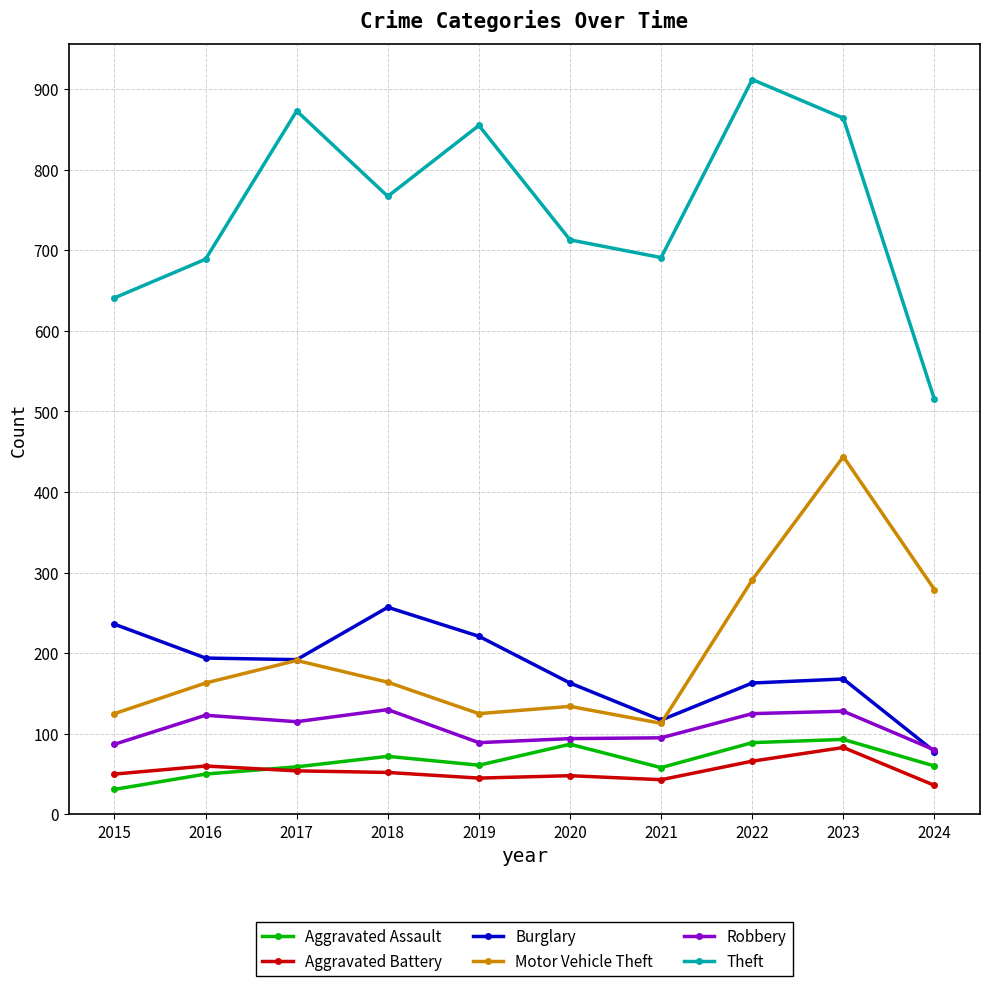

What is the smallest value displayed?

31